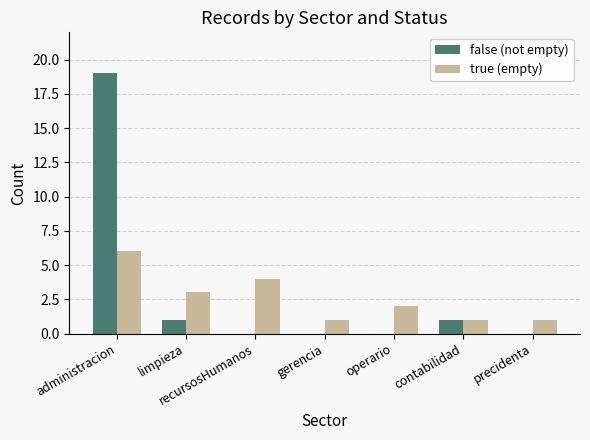

What is the total value across all series at limpieza?

4